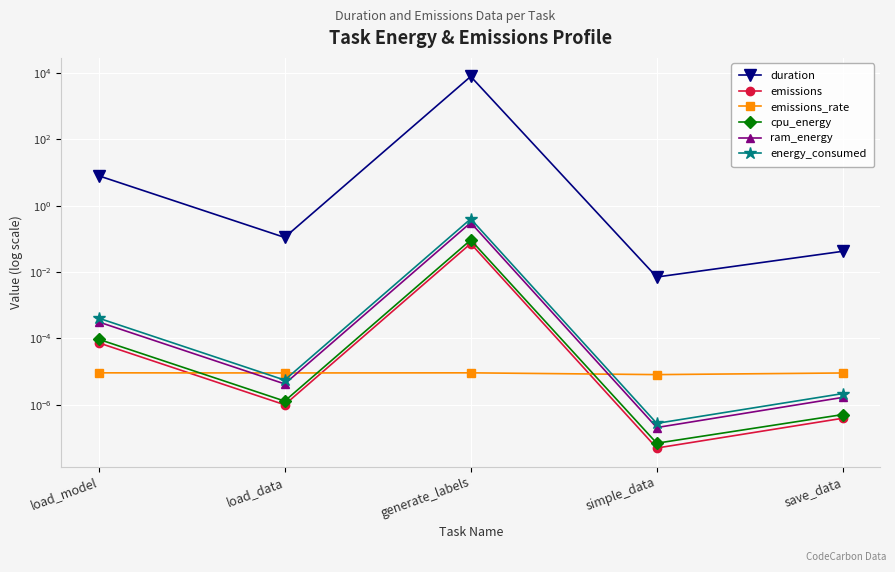

Reading right to left, transcribe all the data shown in this chart.

duration: save_data=0.0	simple_data=0.0	generate_labels=7870.1	load_data=0.1	load_model=8.0
emissions: save_data=0.0	simple_data=0.0	generate_labels=0.1	load_data=0.0	load_model=0.0
emissions_rate: save_data=0.0	simple_data=0.0	generate_labels=0.0	load_data=0.0	load_model=0.0
cpu_energy: save_data=0.0	simple_data=0.0	generate_labels=0.1	load_data=0.0	load_model=0.0
ram_energy: save_data=0.0	simple_data=0.0	generate_labels=0.3	load_data=0.0	load_model=0.0
energy_consumed: save_data=0.0	simple_data=0.0	generate_labels=0.4	load_data=0.0	load_model=0.0